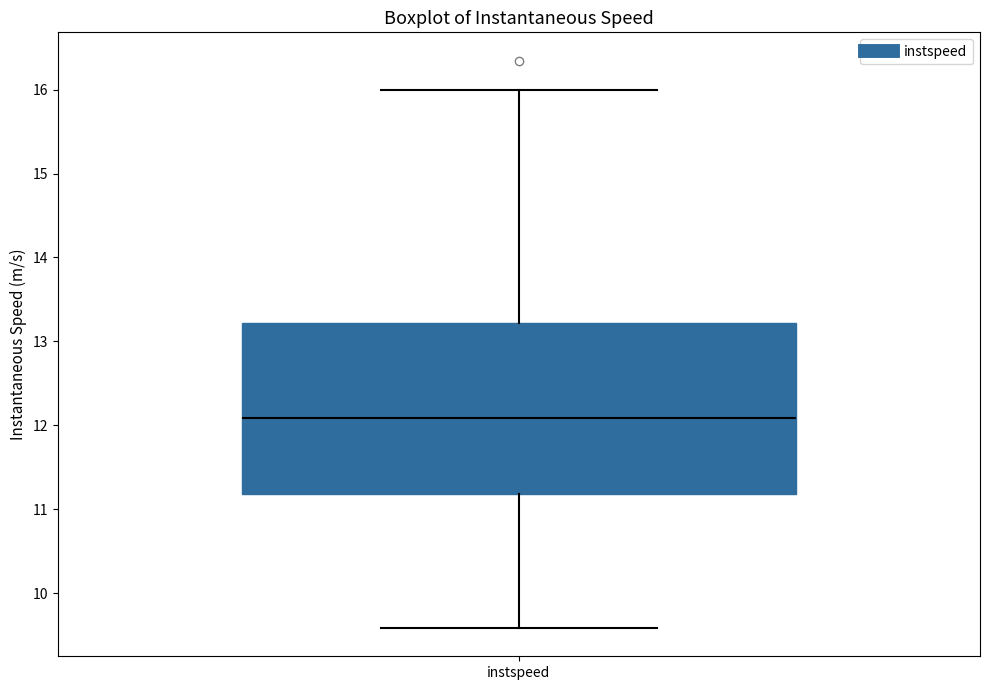

Transcribe this box plot: give where the median line is, the range the box spans, and where the two whiskers end, as read against the y-axis. The values are not printed on the chart, so give them approximately, as read against the axis.

median 12.1, box 11.2 to 13.2, whiskers 9.6 to 16.0